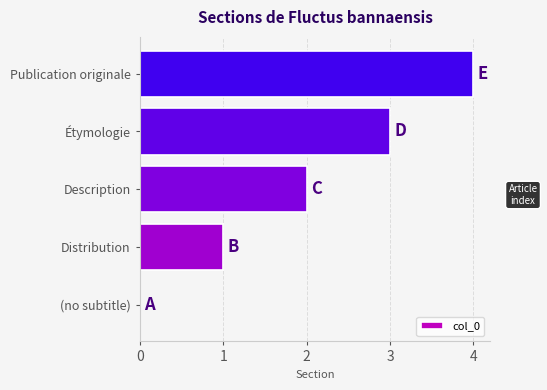

What is the sum of the values at Étymologie and Distribution?

4